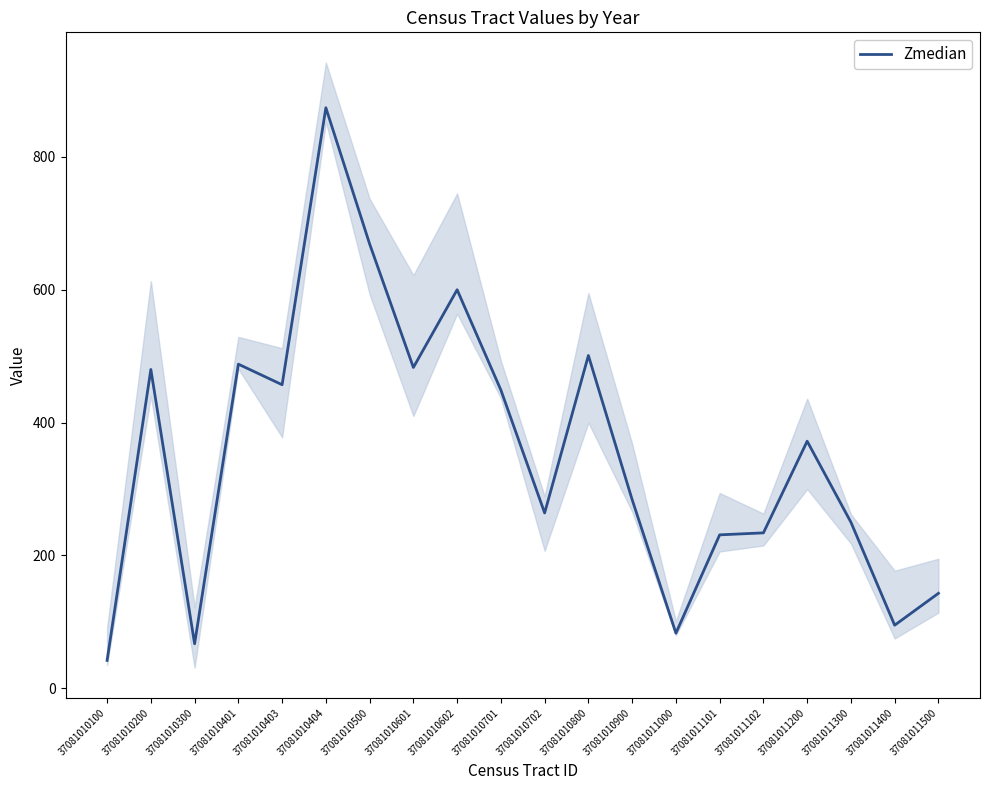

Which label corresponds to the smallest value in the chart?

37081010100